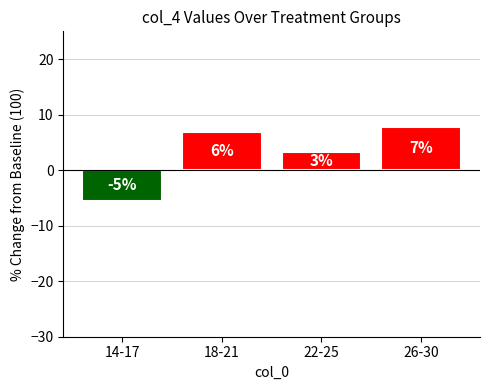

How many bars are there in total?

4